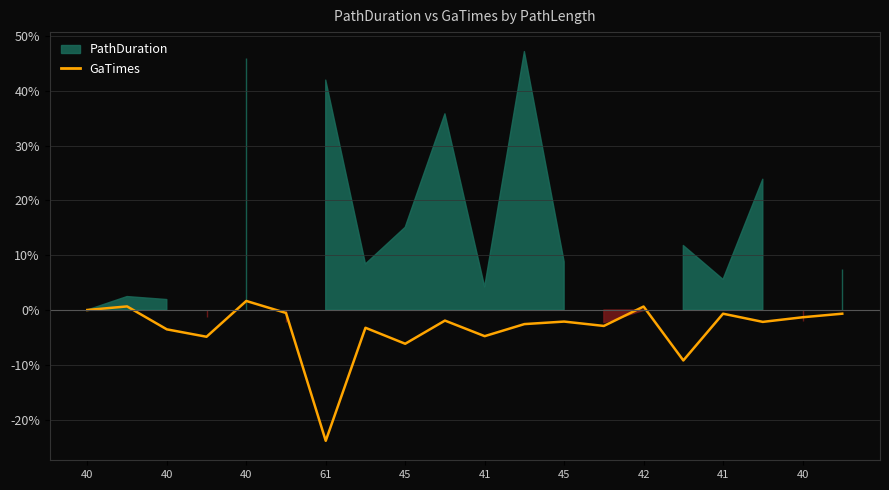

What is the value of the 15th point from the left?

0.6